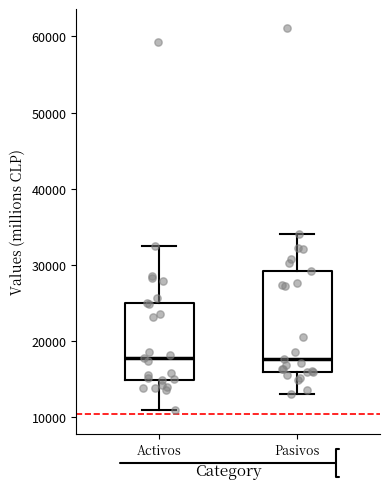

Reading left to right, read every box against the y-axis: the position of its median line, the range the box covers, and the ends of its whiskers. The values are not printed on the chart, so give them approximately, as read against the axis.

Activos: median 18000, box 15000 to 25000, whiskers 11000 to 32000
Pasivos: median 18000, box 16000 to 29000, whiskers 13000 to 34000